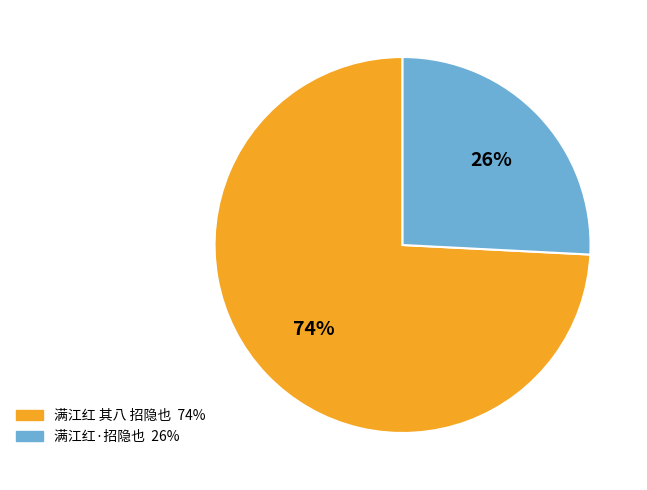

To the nearest percent, what is the average slice percentage?

50%